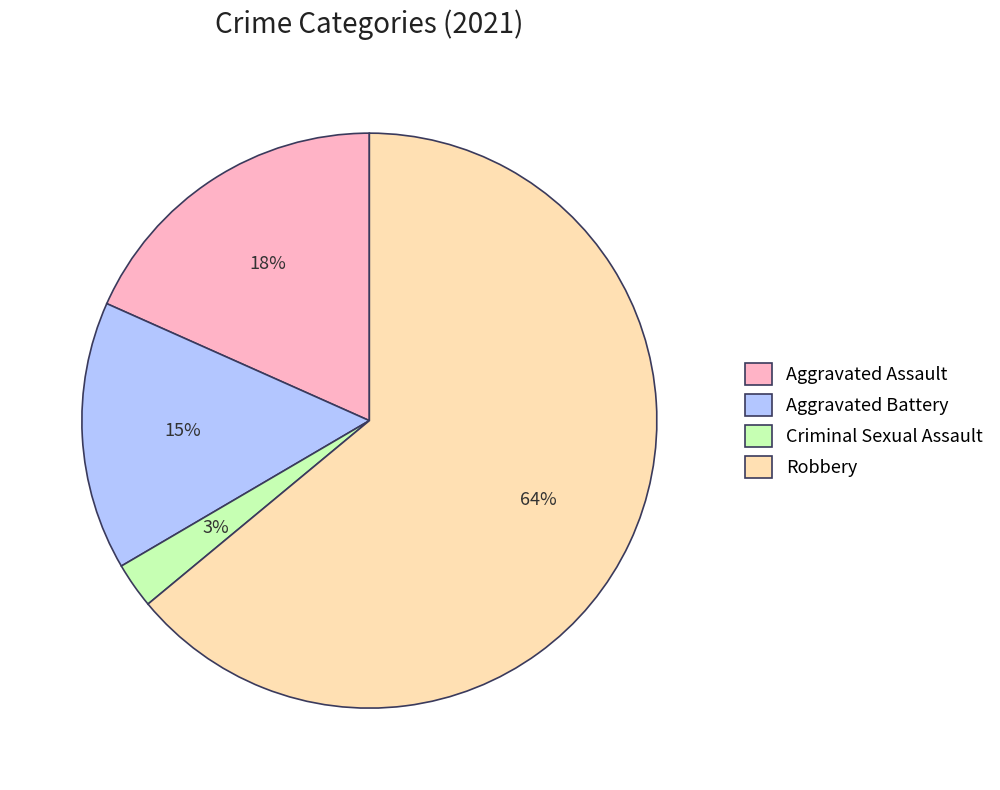

Which slice represents more than half of the pie?

Robbery